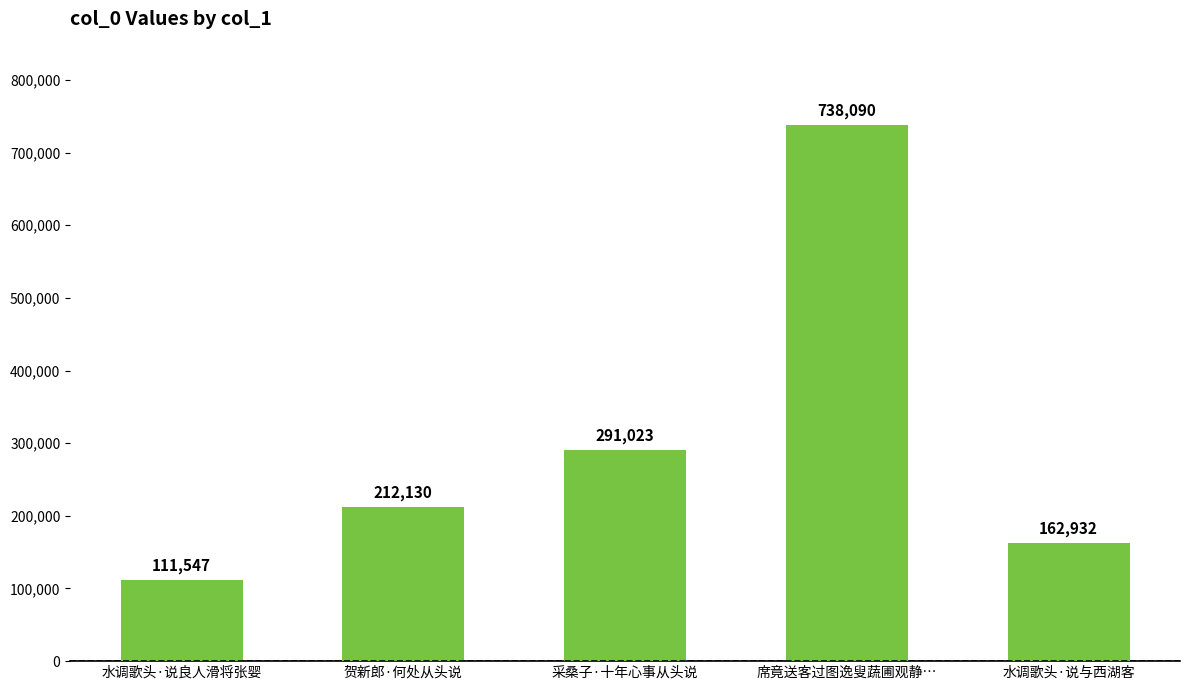

What is the minimum value shown in the chart?

111547